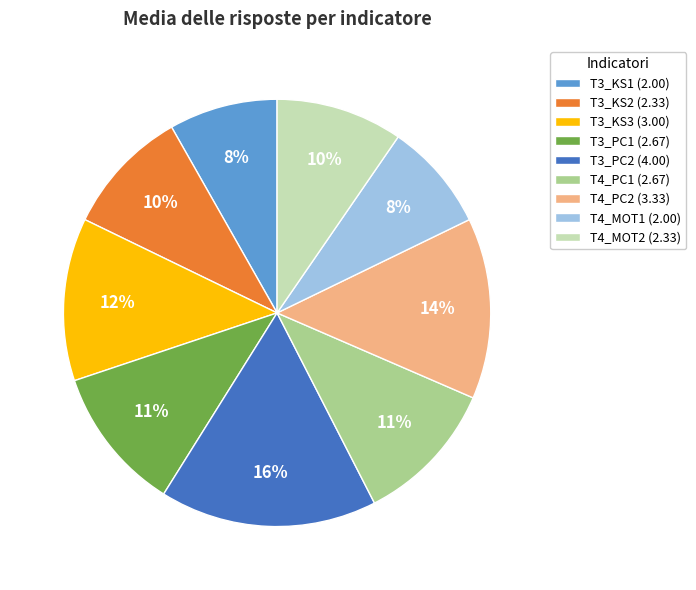

What is the ratio of the value at T3_KS2 to the value at T4_PC2?

0.7